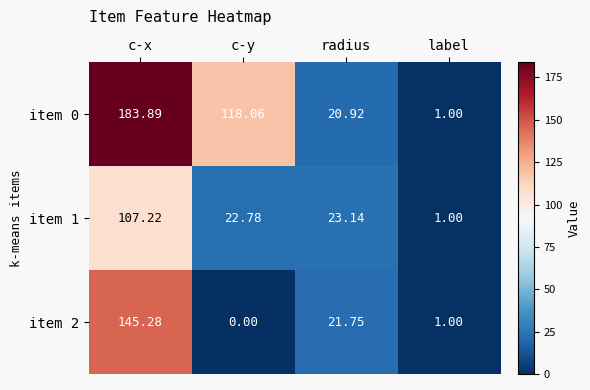

Which series has the largest total across all categories?

item 0